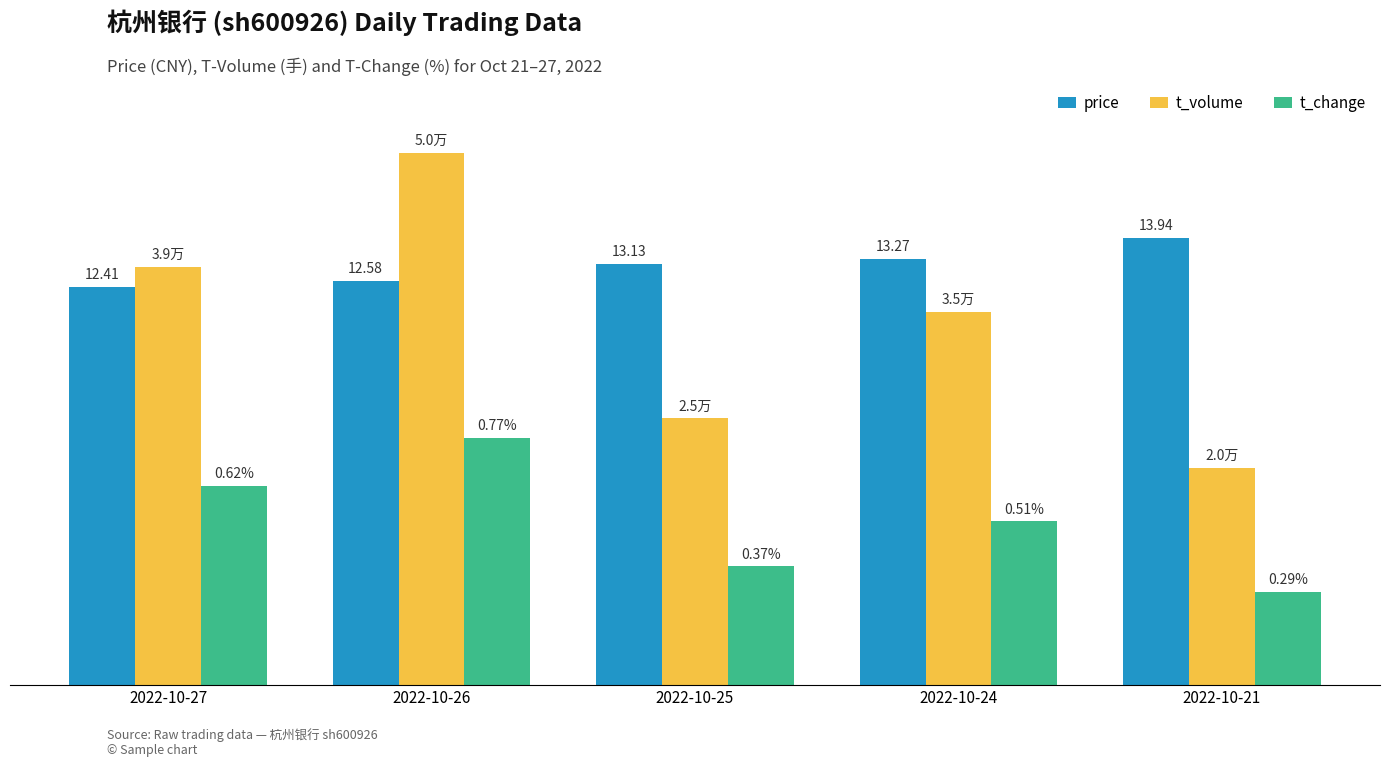

Which series has the widest spread of values?

t_volume